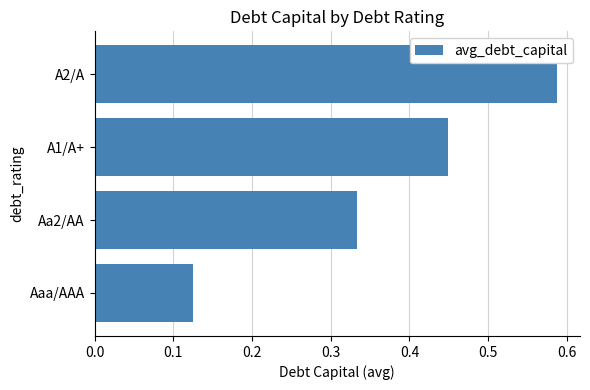

Rank the categories by value from lowest to highest.

Aaa/AAA, Aa2/AA, A1/A+, A2/A